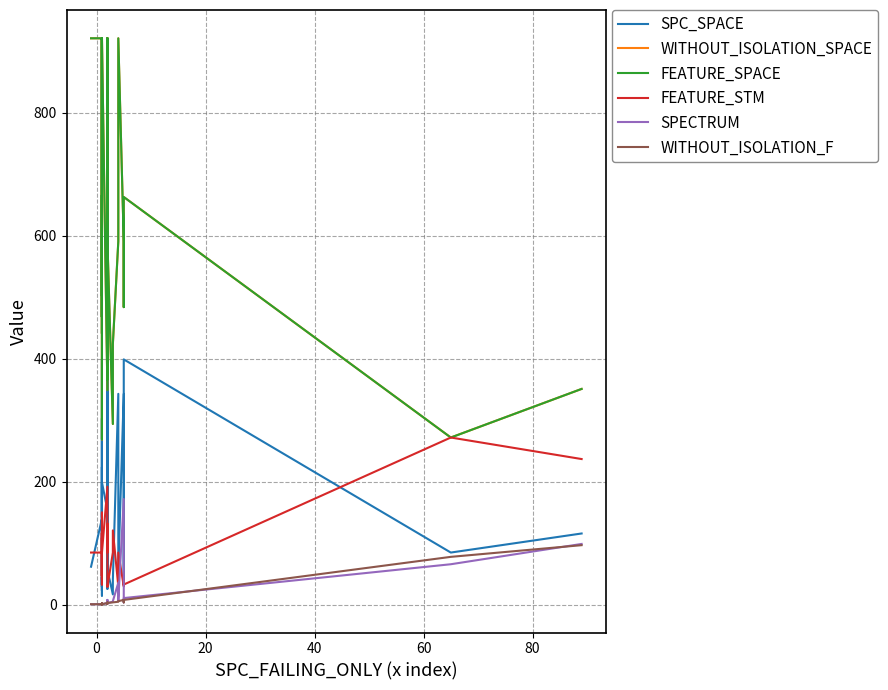

What is the total value across all series at 26?

2132